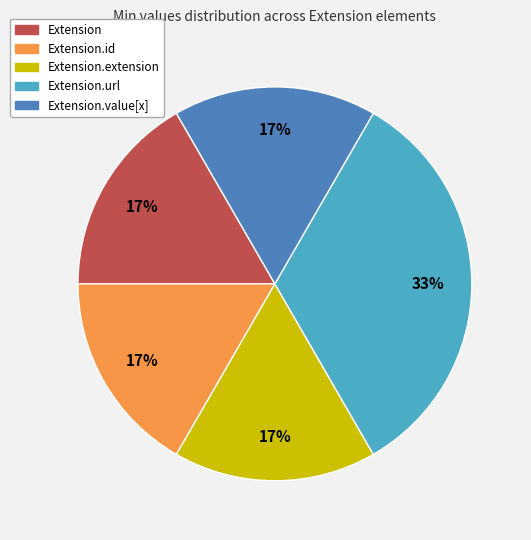

Does any single category account for the majority?

No